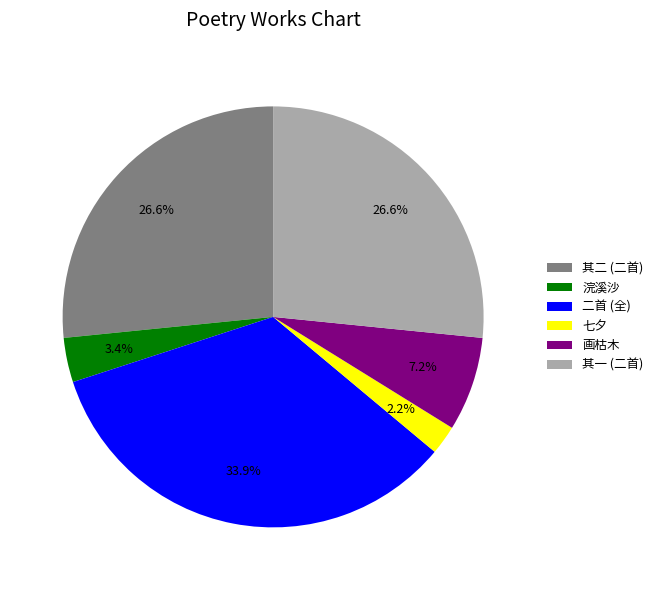

What is the largest slice in the pie chart?

二首 (全)